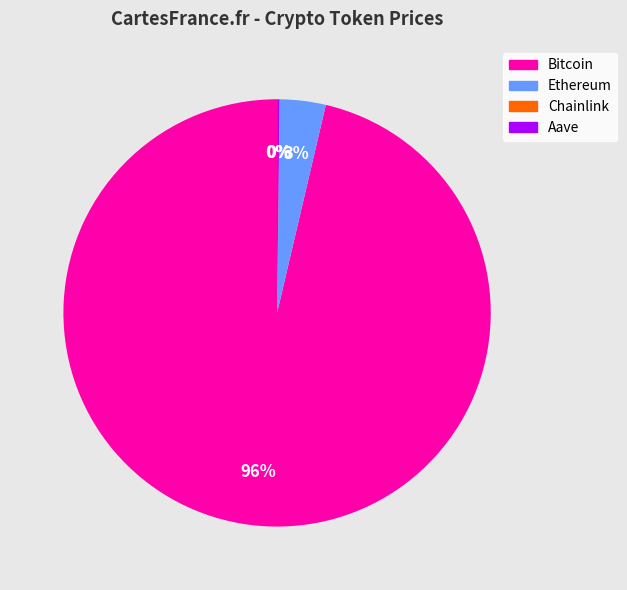

The Ethereum slice represents 3% of the pie. True or false?

True